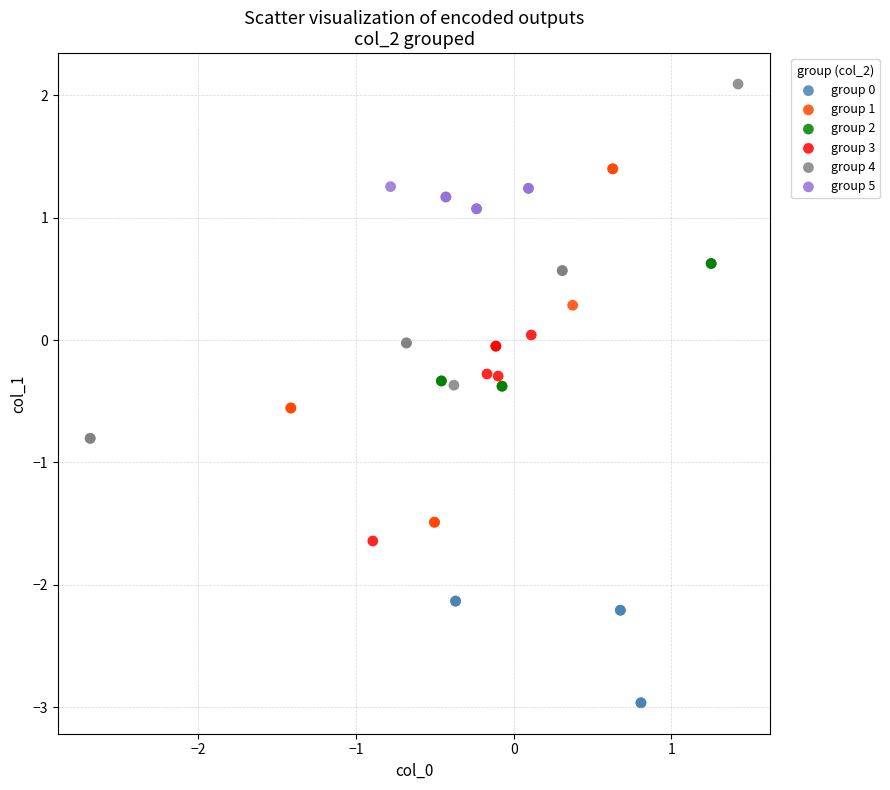

Which series reaches the maximum Y coordinate?

group 4